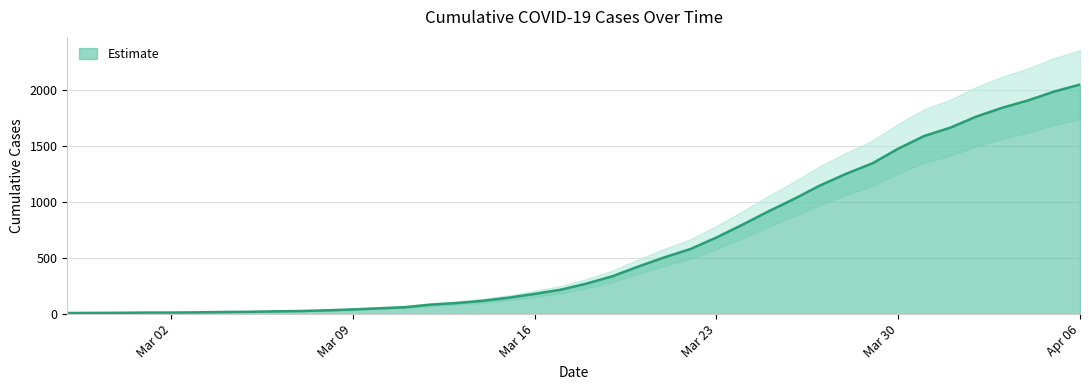

Reading left to right, what are all the values shown in this chart?

10	11	12	14	14	16	19	21	25	28	34	42	52	62	85	99	119	147	181	218	273	339	426	508	582	685	799	918	1031	1151	1255	1347	1479	1592	1666	1765	1844	1910	1989	2052